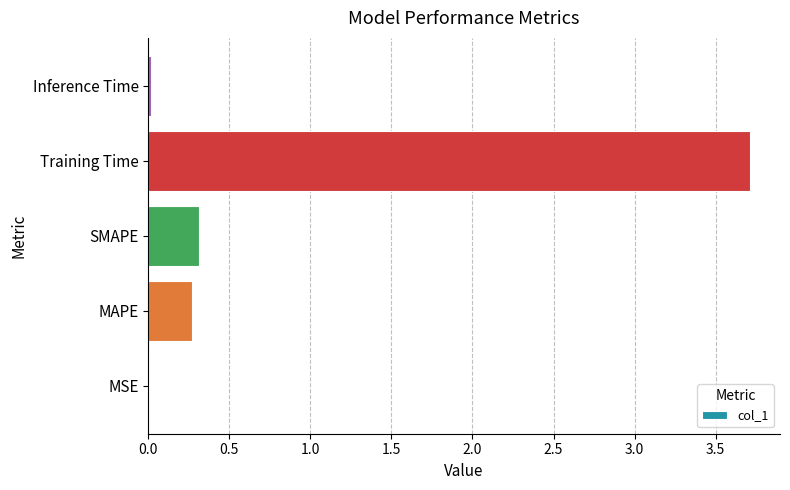

What is the sum of the values at Training Time and SMAPE?

4.0